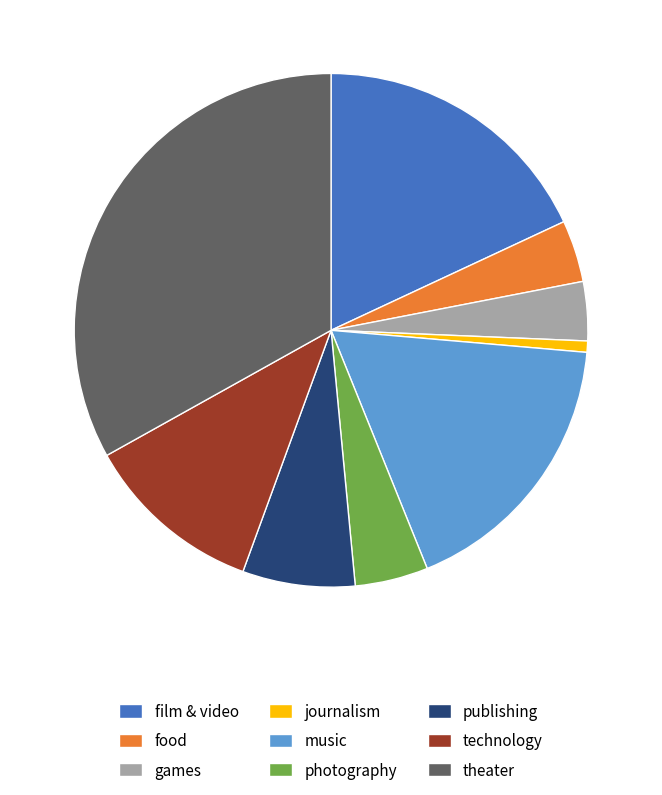

Between technology and film & video, which is larger?

film & video